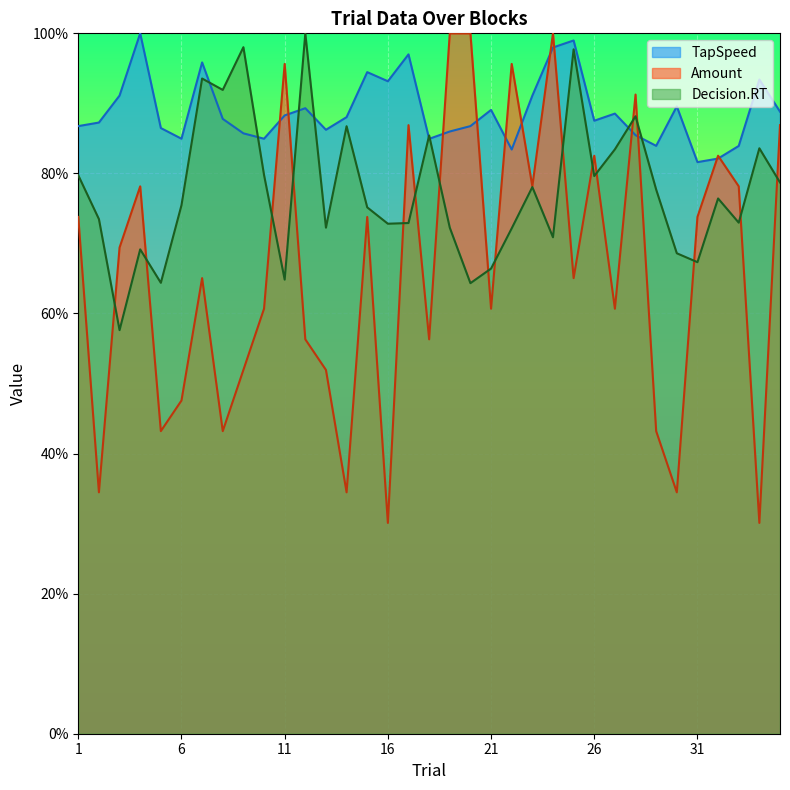

What is the average value of the Decision.RT series?

0.8